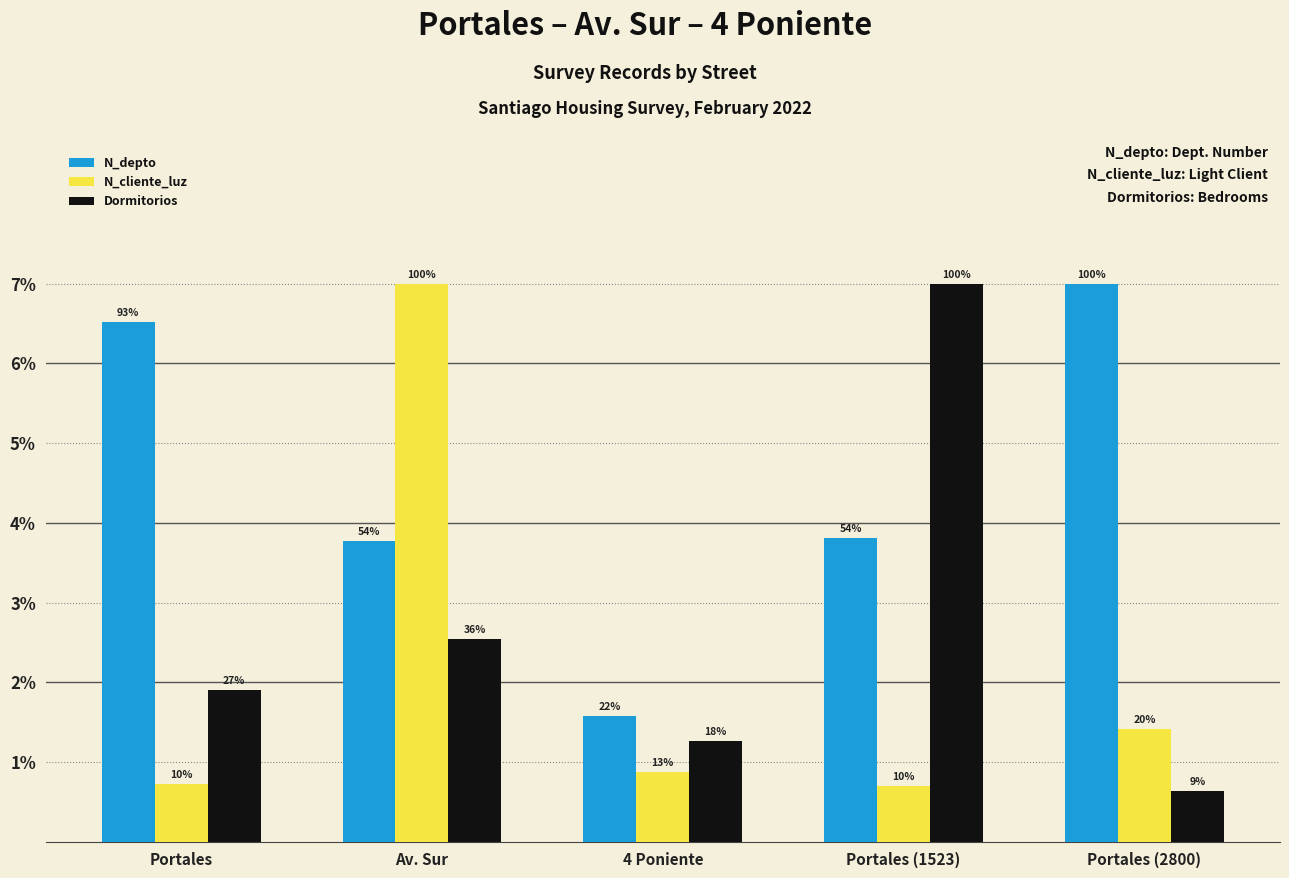

Reading left to right, extract all data points from this chart.

N_depto: 6.5	3.8	1.6	3.8	7.0
N_cliente_luz: 0.7	7.0	0.9	0.7	1.4
Dormitorios: 1.9	2.5	1.3	7.0	0.6